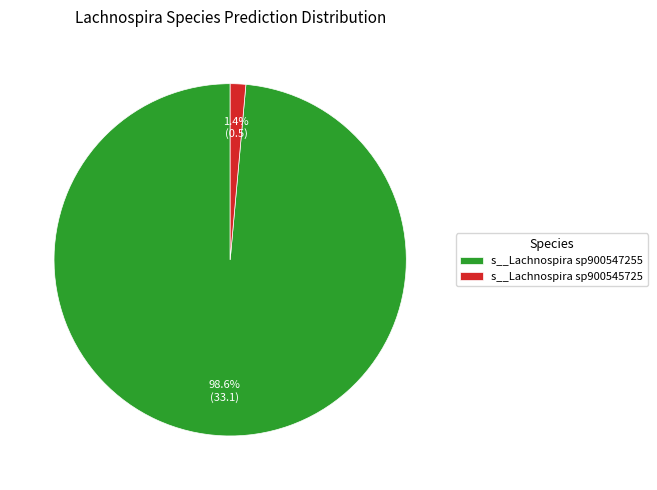

Is the sum of s__Lachnospira sp900547255 and s__Lachnospira sp900545725 greater than half?

Yes